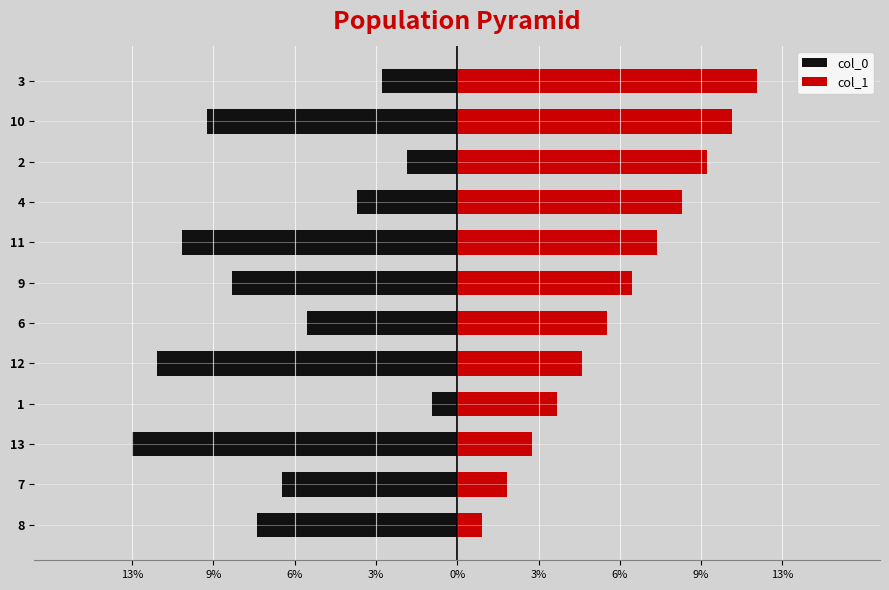

What is the lowest value of the col_1 series?

1